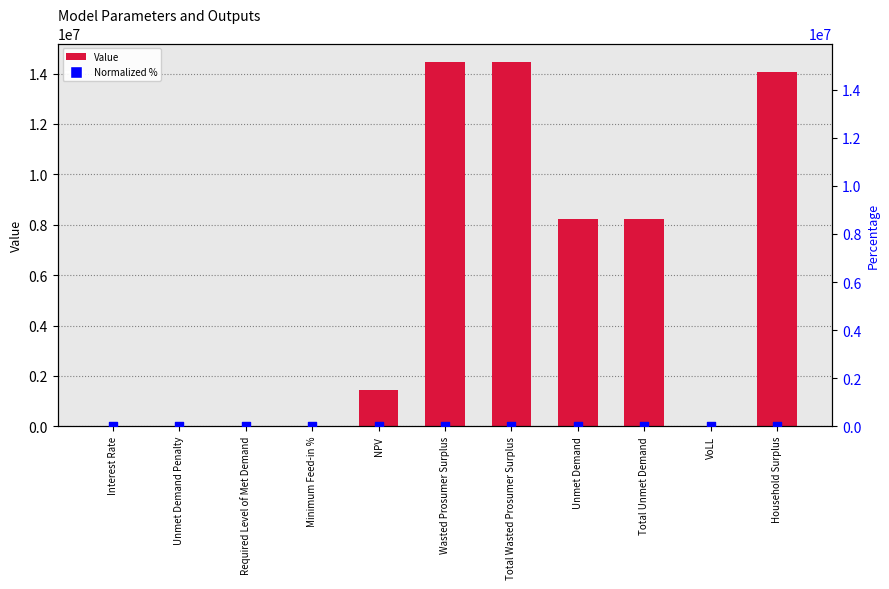

Which series has the largest total across all categories?

Value